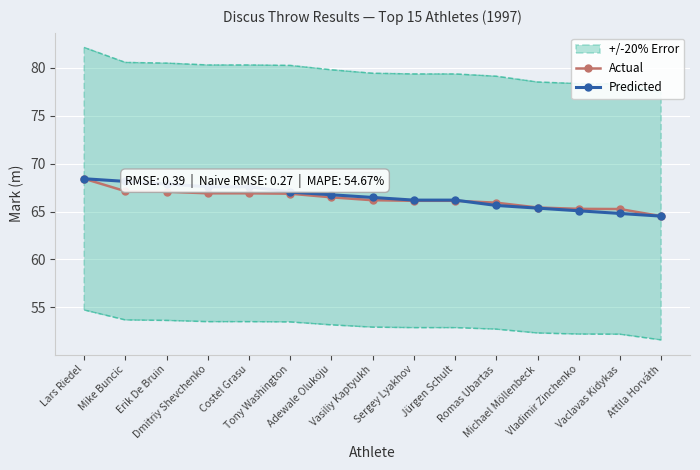

True or false: Predicted has more than 0 points higher than both neighbors.

False